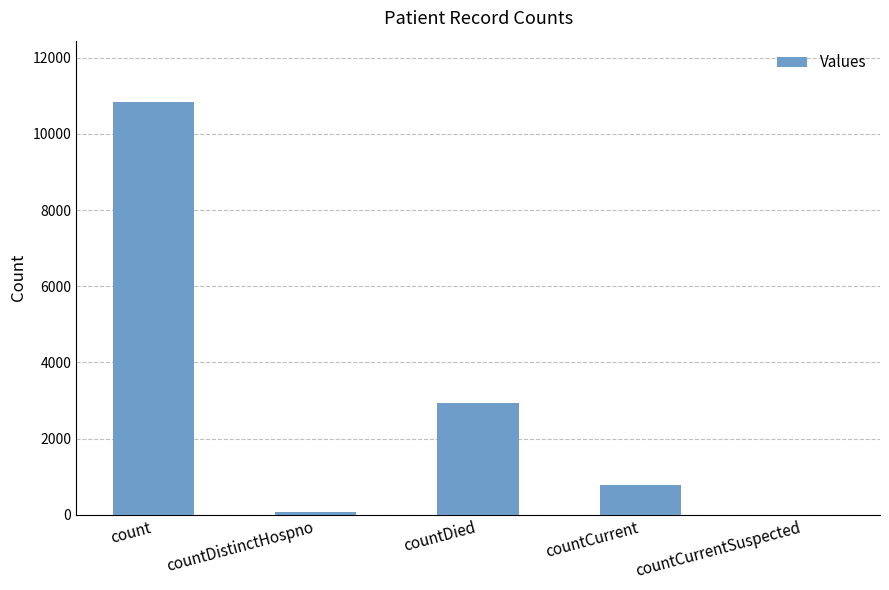

True or false: the data shows 17854 at count.

False